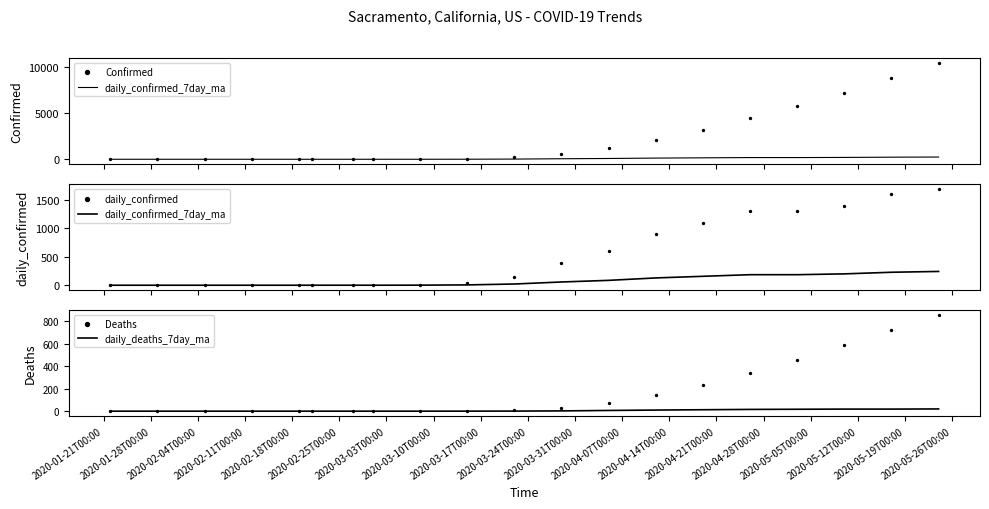

Which series has the largest total across all categories?

Confirmed